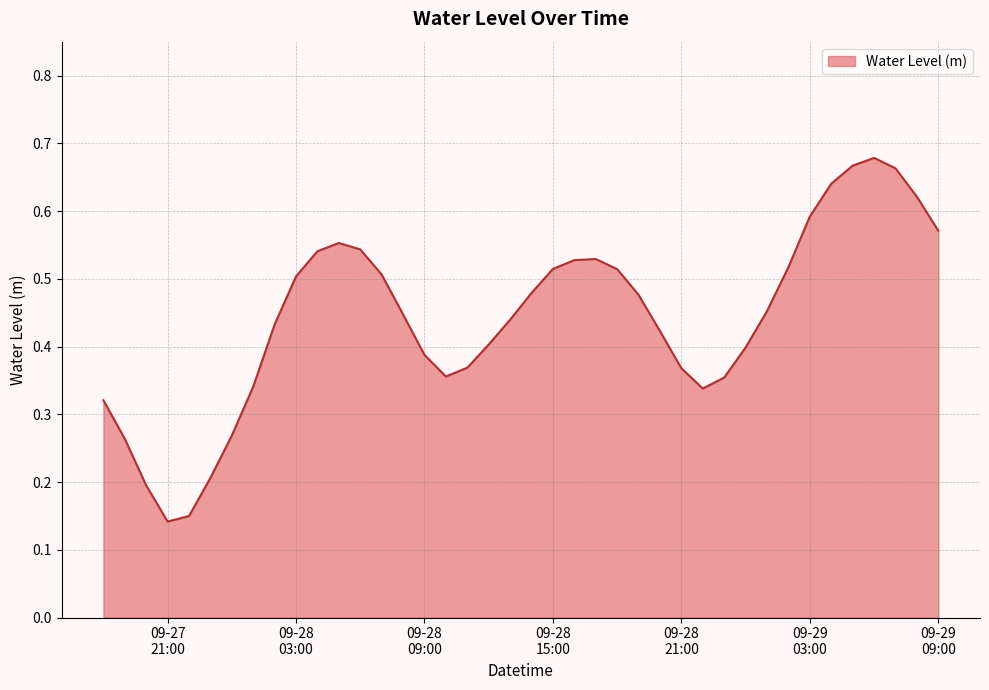

At which label is the value closest to 0?

09-27
21:00